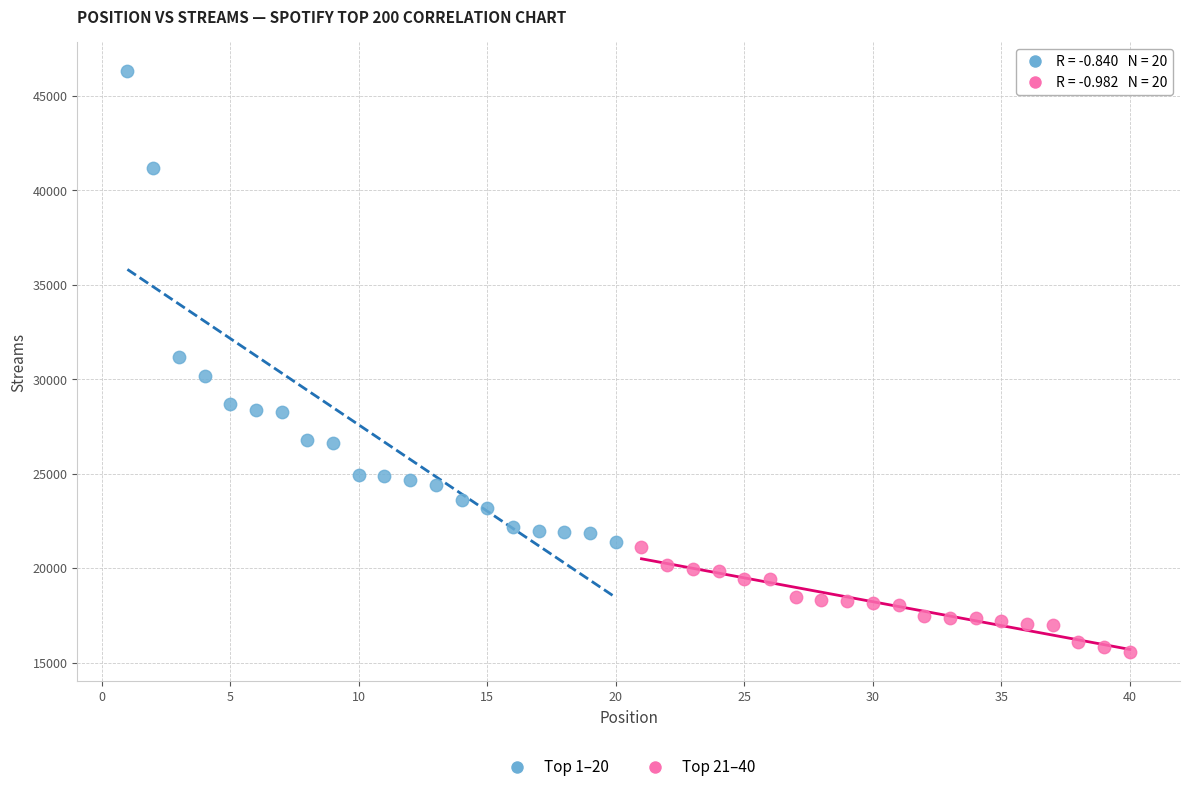

Which series reaches the maximum Y coordinate?

Top 1–20